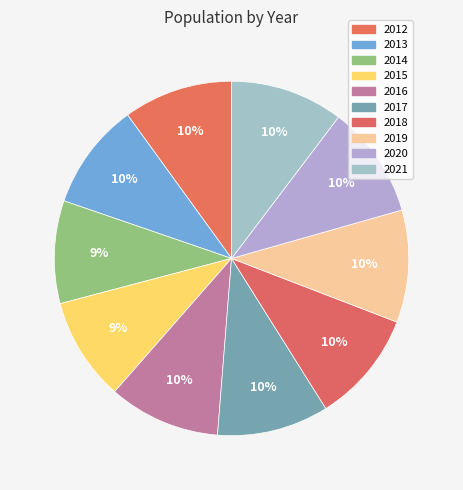

True or false: 2019 accounts for 20% of the total.

False